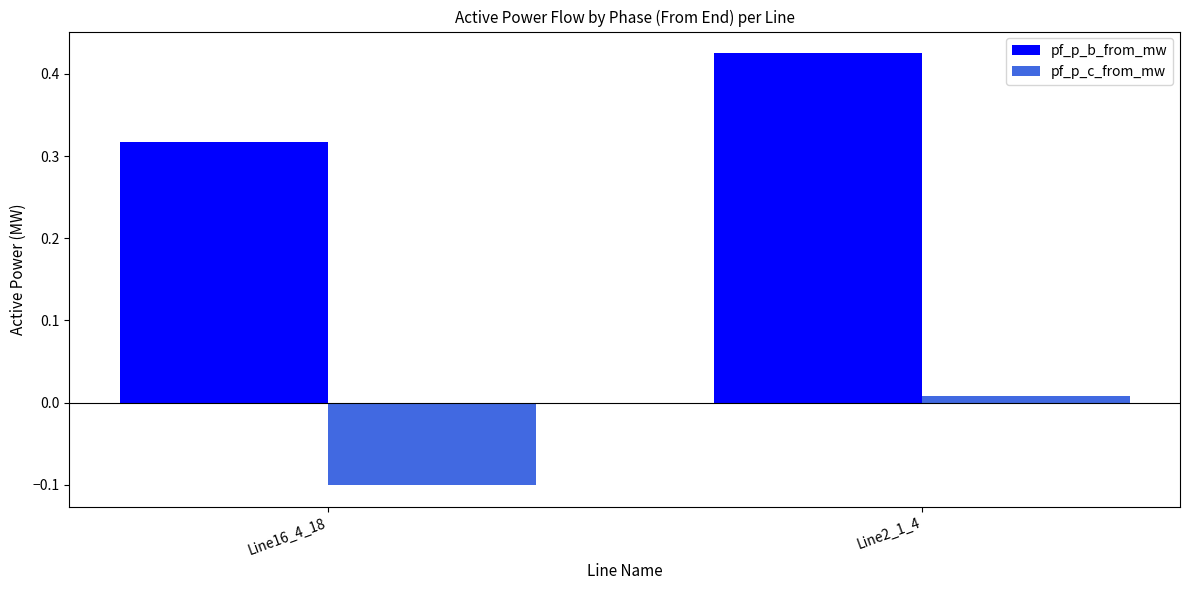

Rank the series by their average value, from highest to lowest.

pf_p_b_from_mw, pf_p_c_from_mw